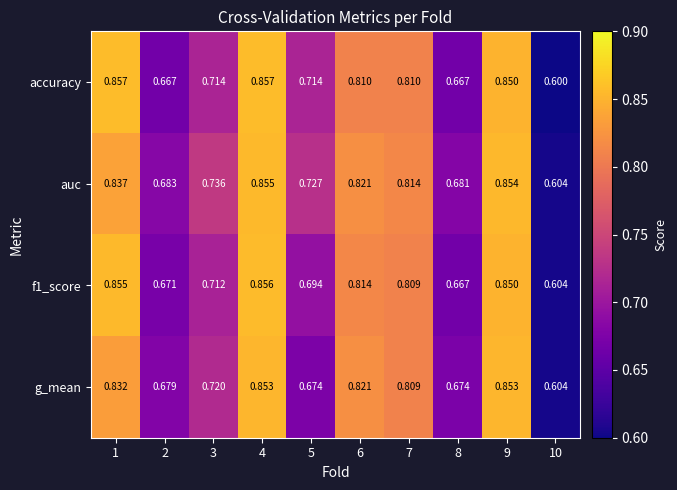

Which series has the largest range (max minus min)?

accuracy